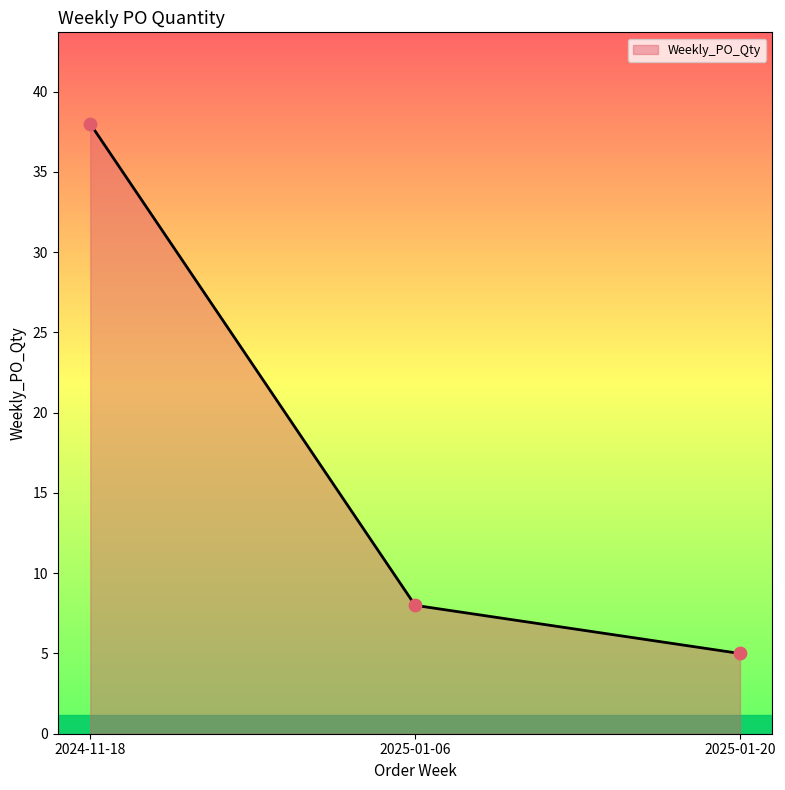

Which has a higher value, 2025-01-20 or 2024-11-18?

2024-11-18